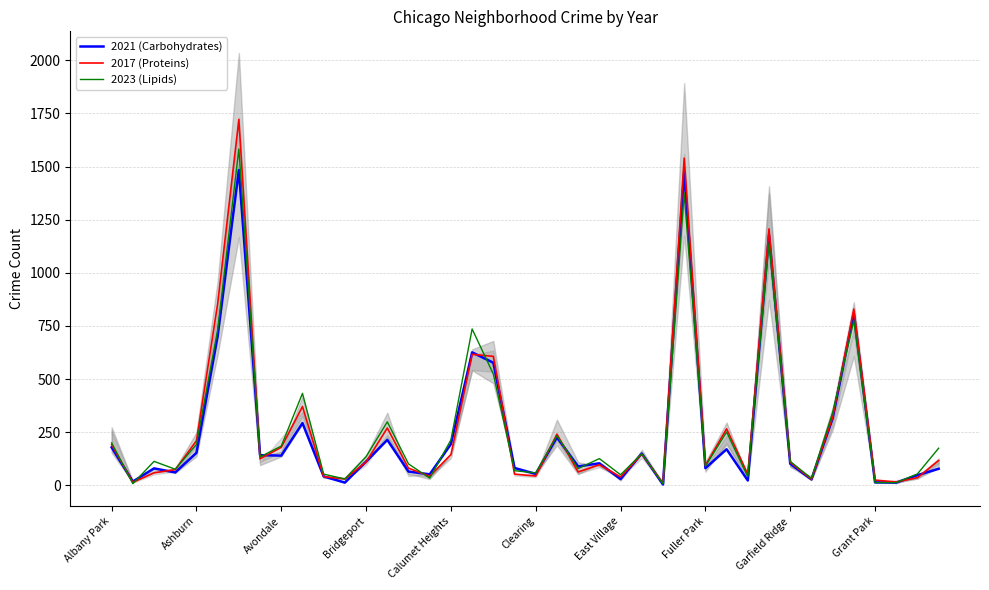

What is the highest value of the 2021 (Carbohydrates) series?

1484